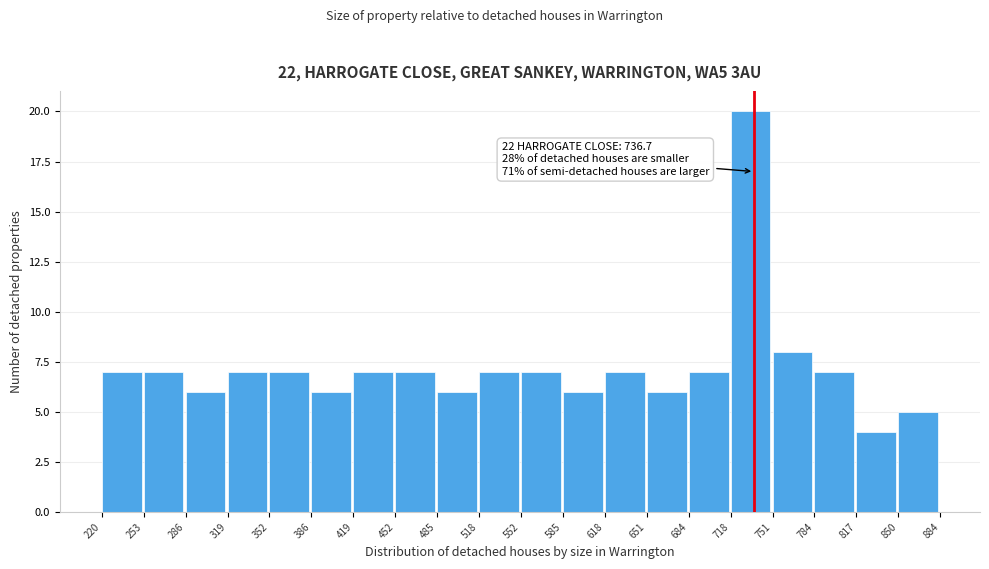

Over which range of the x-axis is the bar tallest?

718 to 751